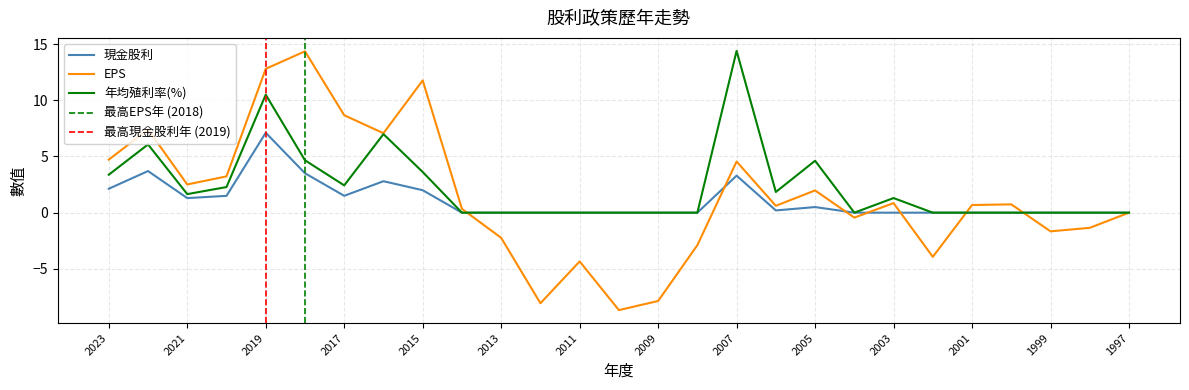

How many values in the 年均殖利率(%) series exceed 0?

13